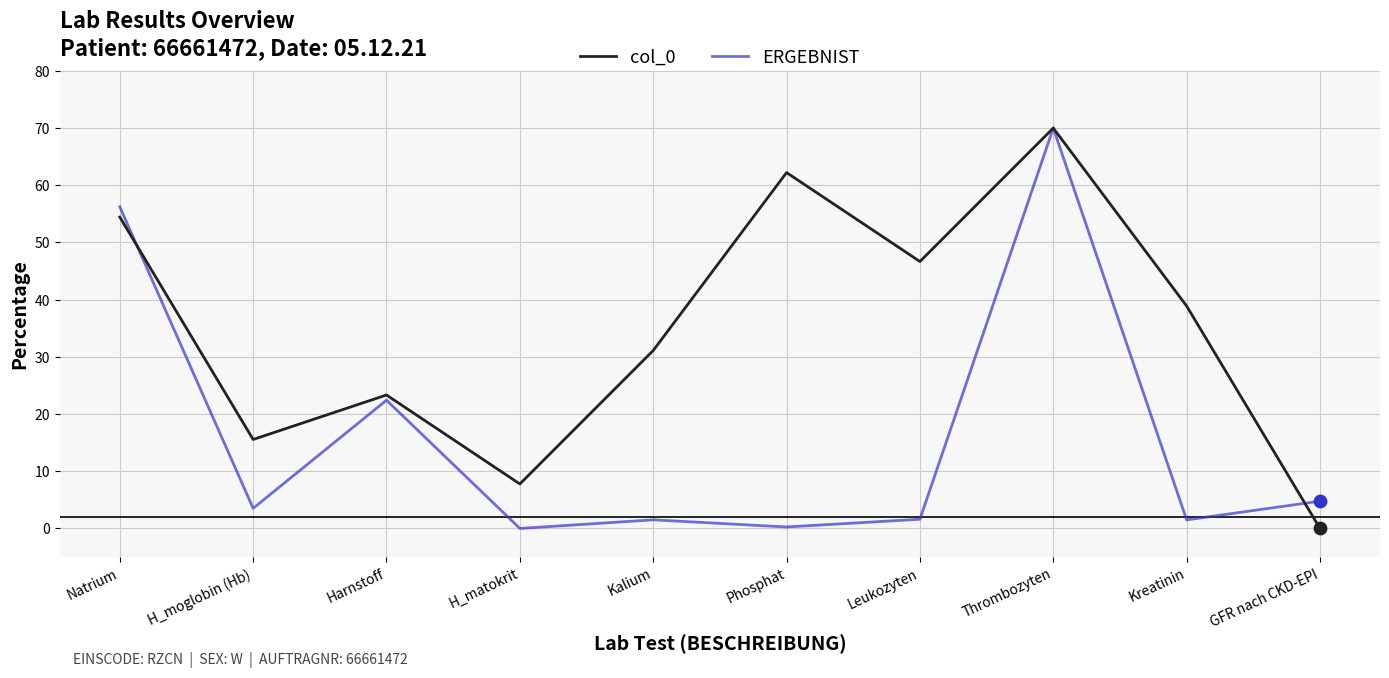

Which series has the largest total across all categories?

col_0